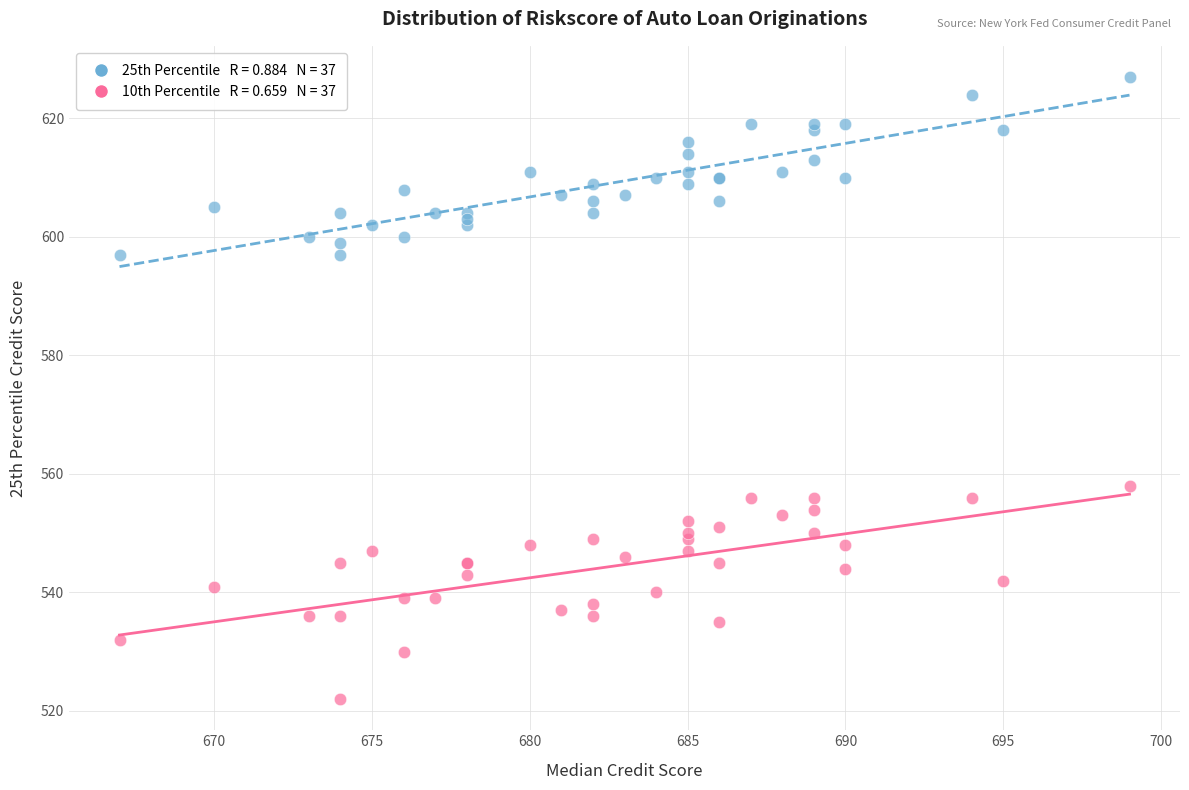

Across all series, what Y value is closest to 574?

558